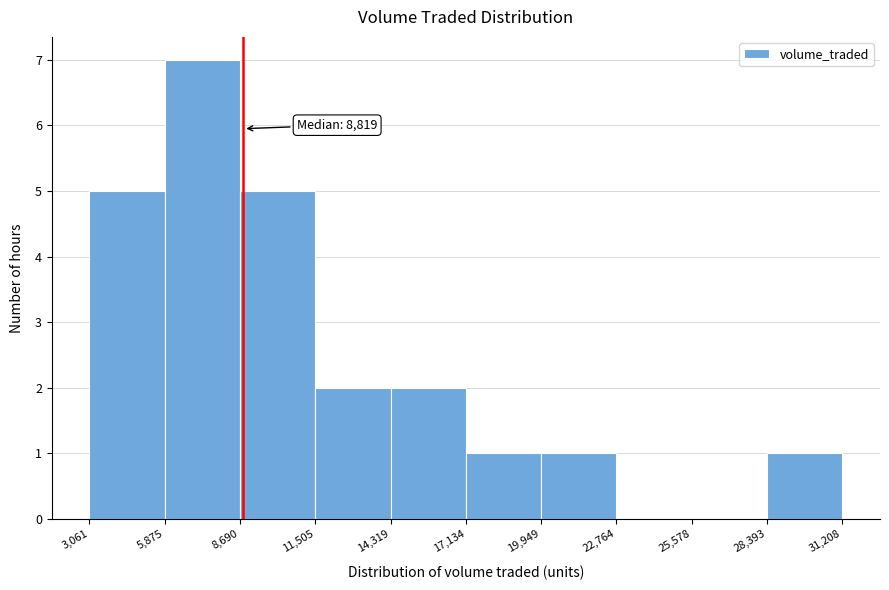

Over which range of the x-axis is the bar tallest?

5,875 to 8,690